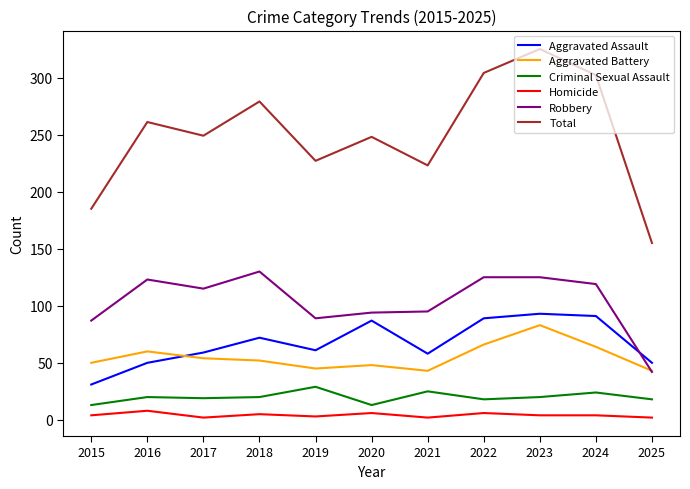

Between 2020 and 2024, which series saw the biggest shift?

Total